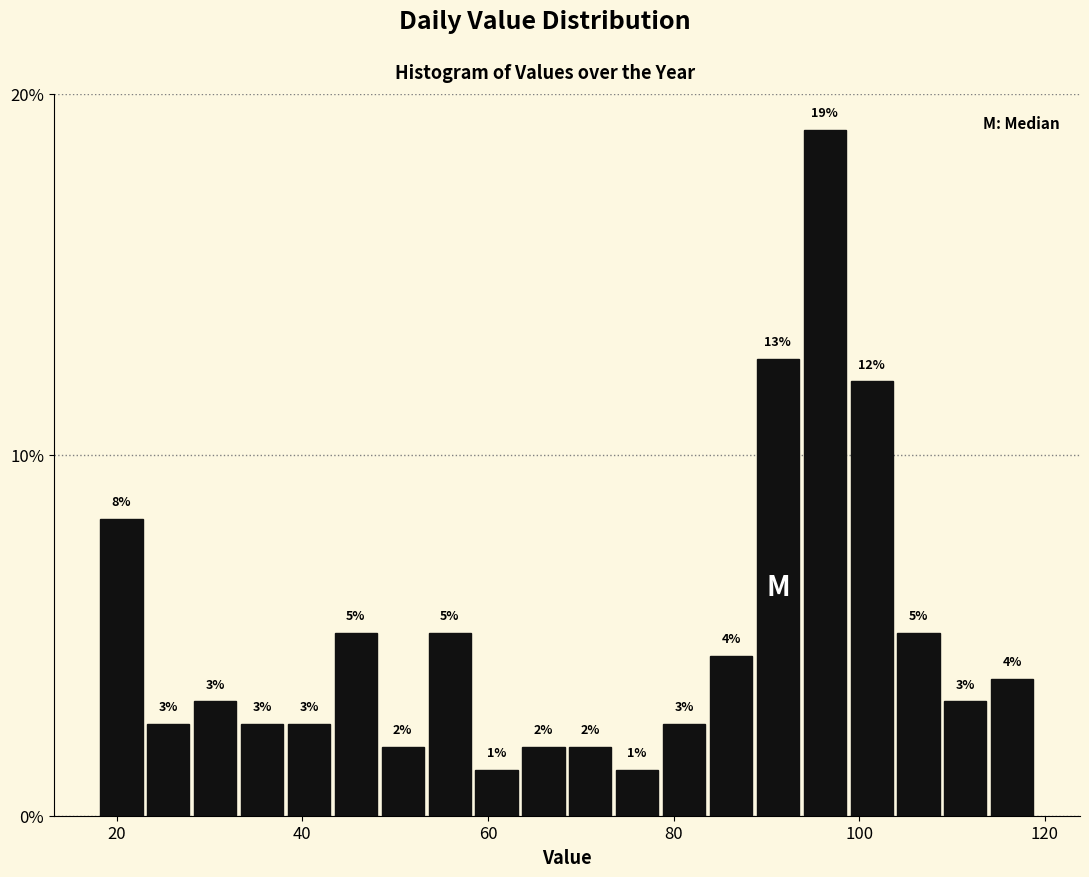

Read against the x-axis, roughly where is the centre of the tallest bar?

96